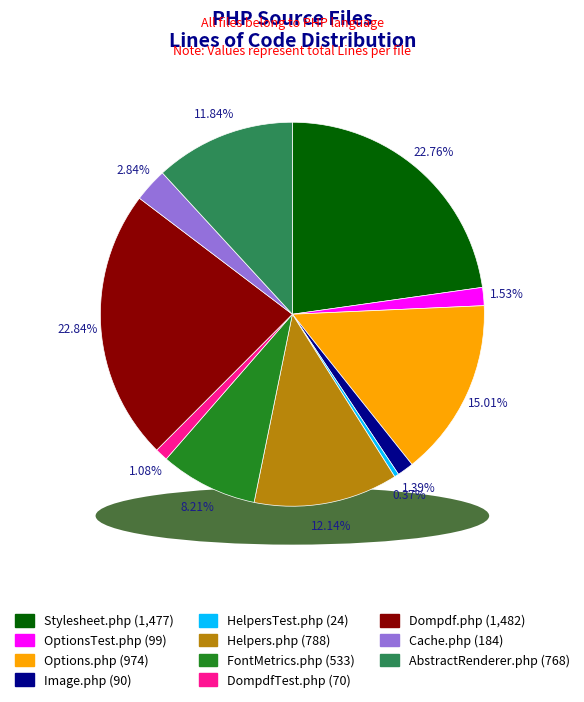

How many segments does this pie chart have?

11